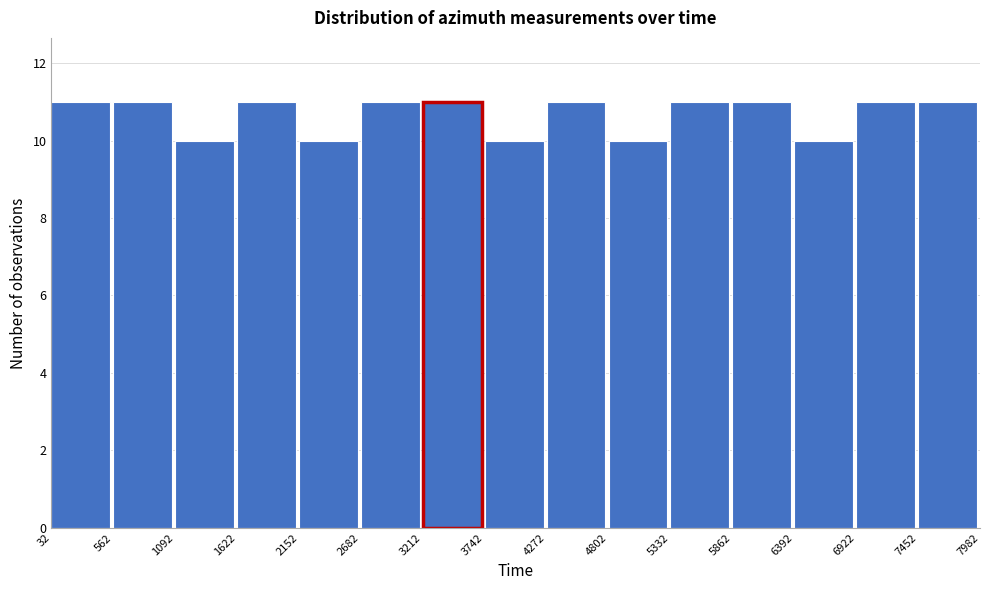

How tall is the bar that spans 562 to 1092 on the x-axis? The values are not printed on the chart, so give them approximately, as read against the axis.

11